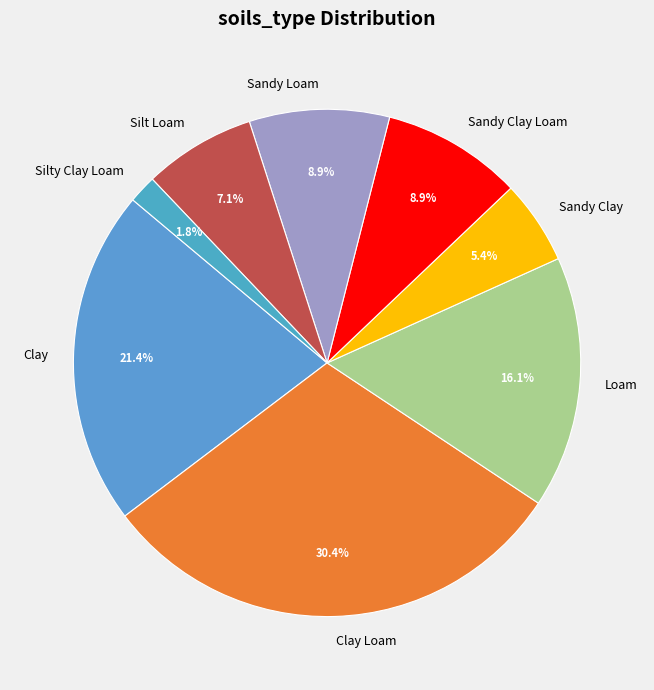

Is it true that Sandy Clay is 1% of the pie?

False